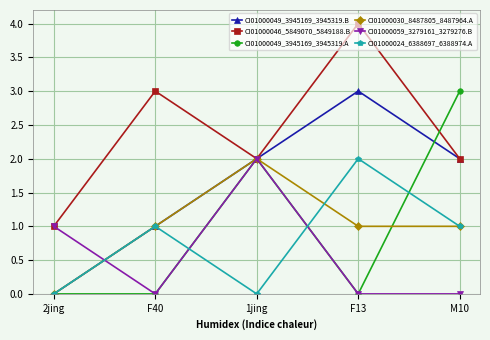

Which label corresponds to the largest value in the chart?

F13